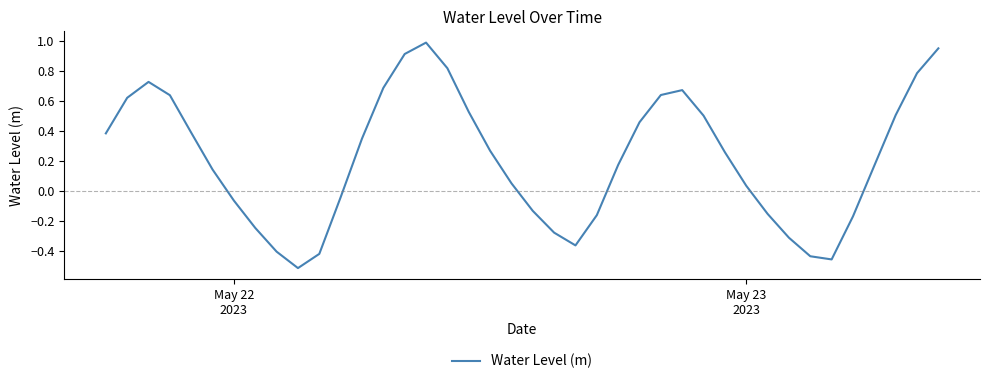

What is the difference between the maximum and minimum values?

1.5